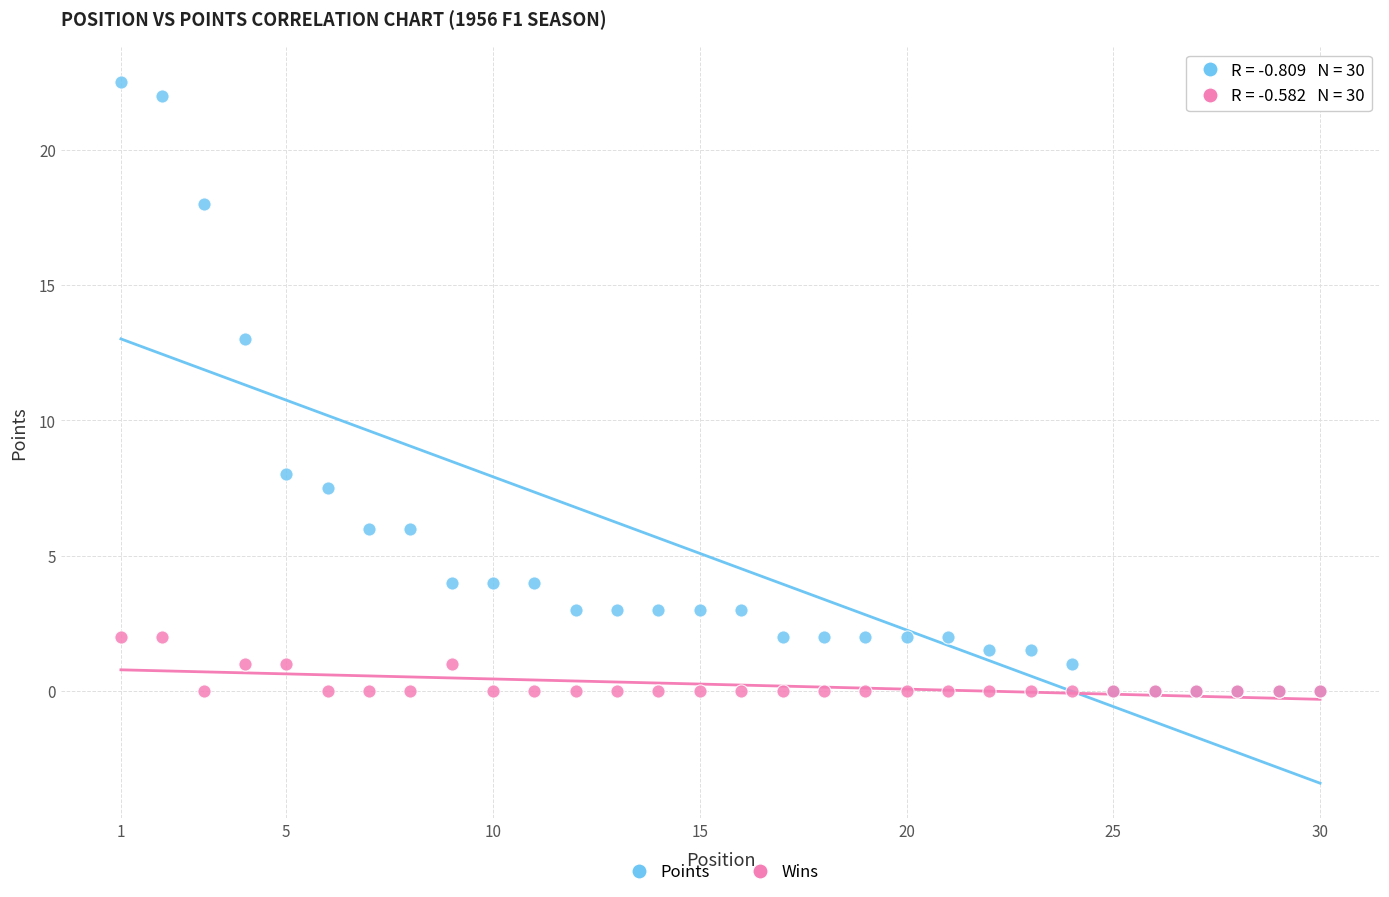

Which series reaches the maximum Y coordinate?

Points